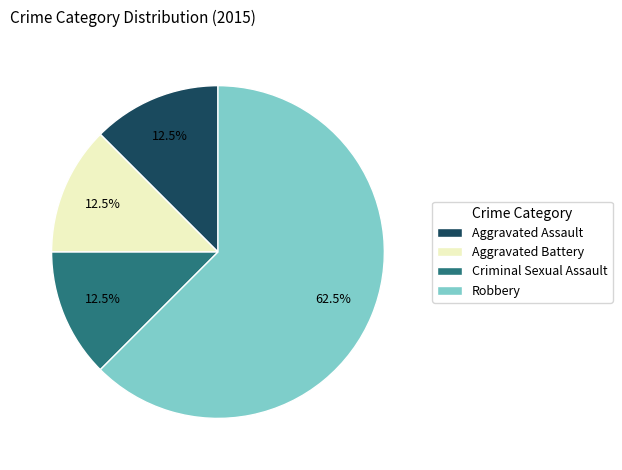

What is the majority slice?

Robbery